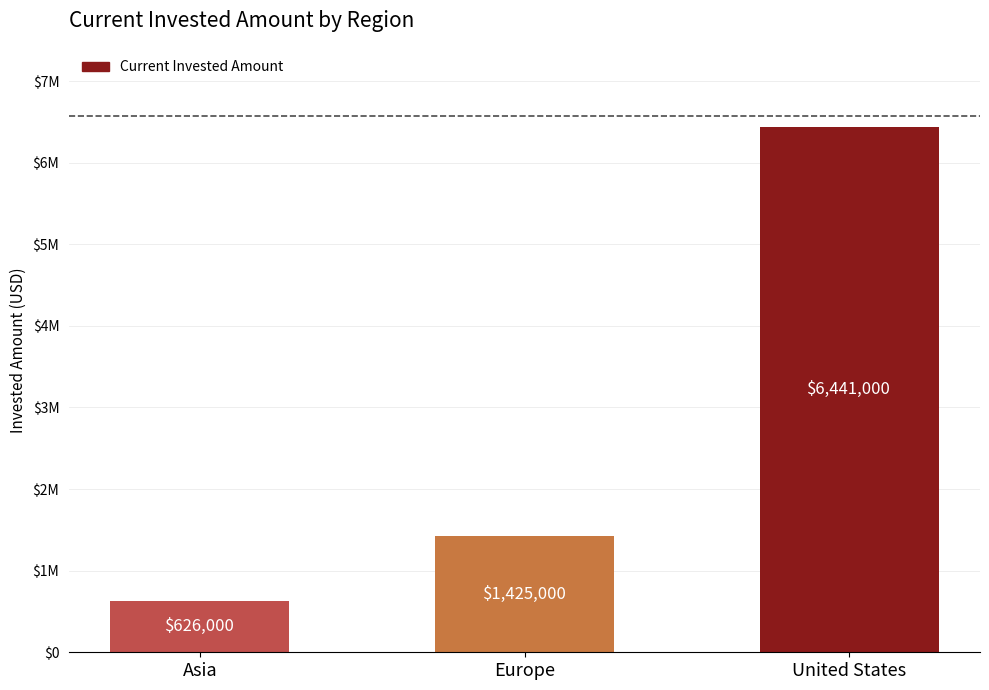

Between United States and Europe, which is larger?

United States